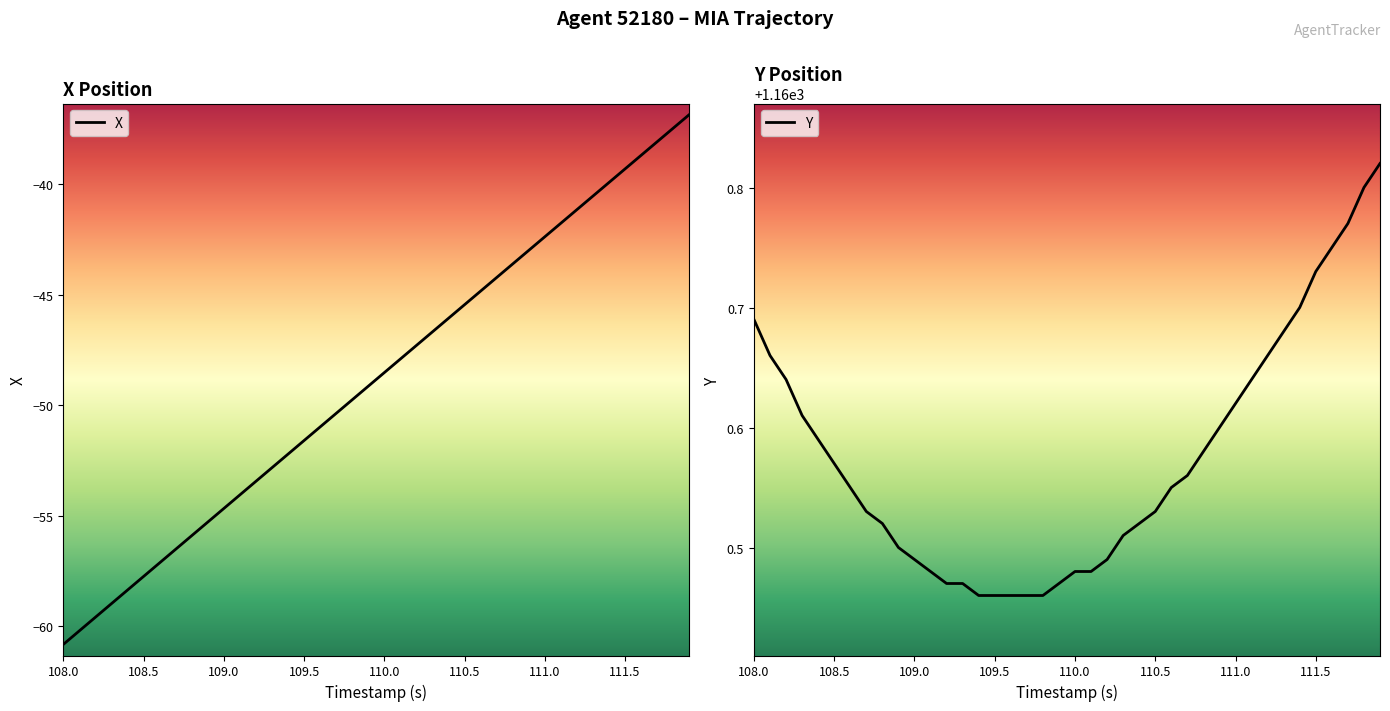

What is the minimum value for X?

-60.8